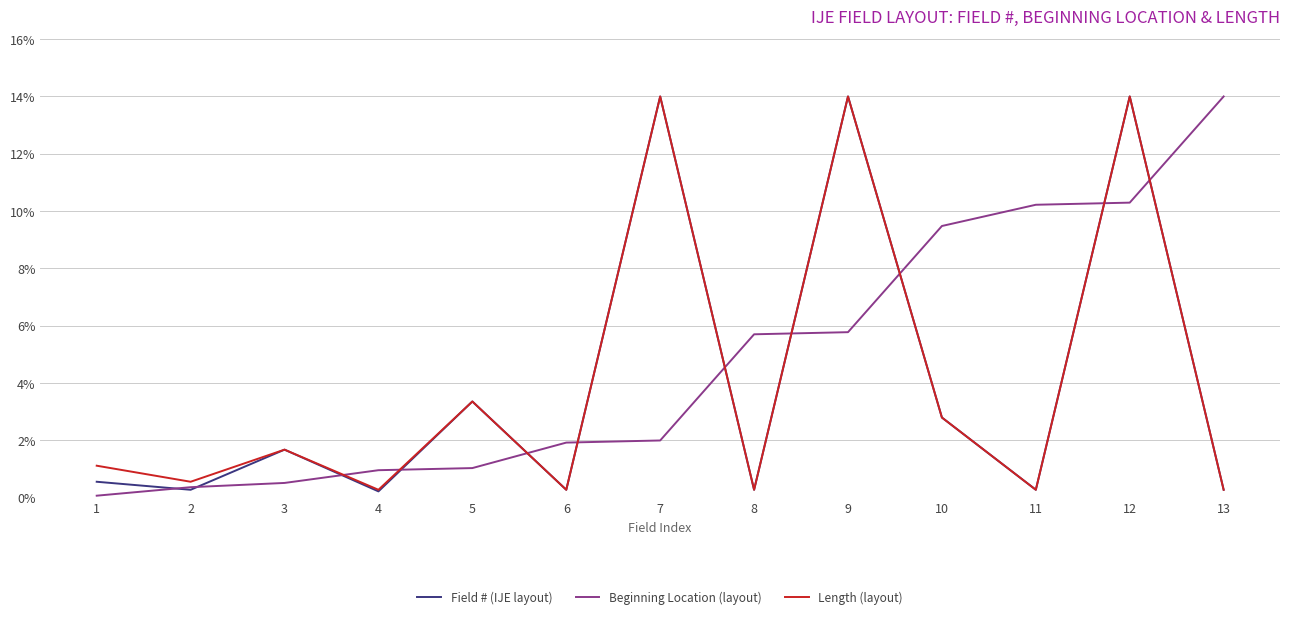

The Field # (IJE layout) series shows 0.3 at 13. True or false?

True